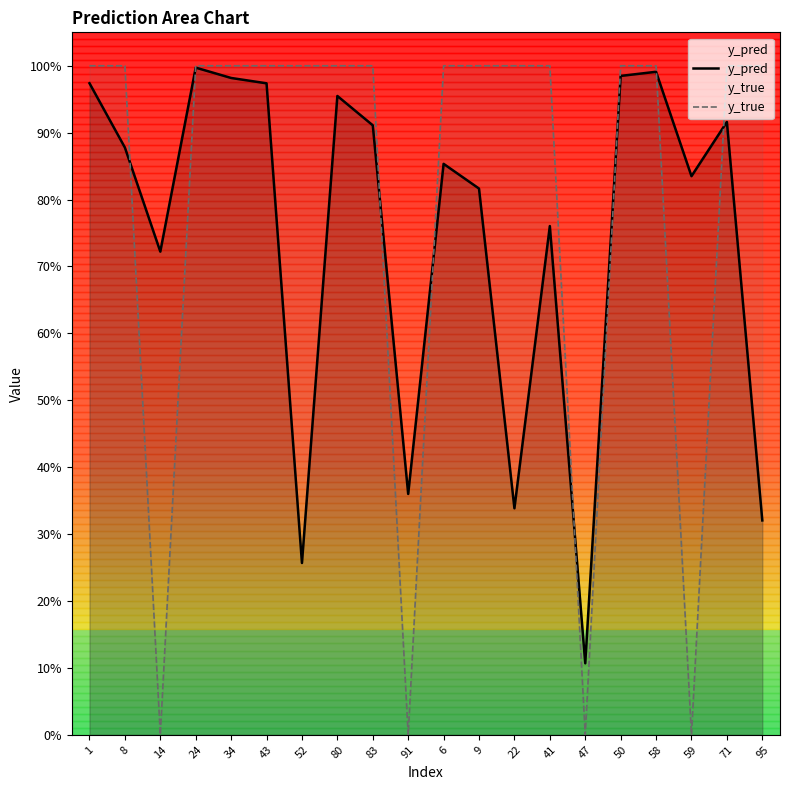

Where do y_pred and y_true first cross each other?

8 and 14